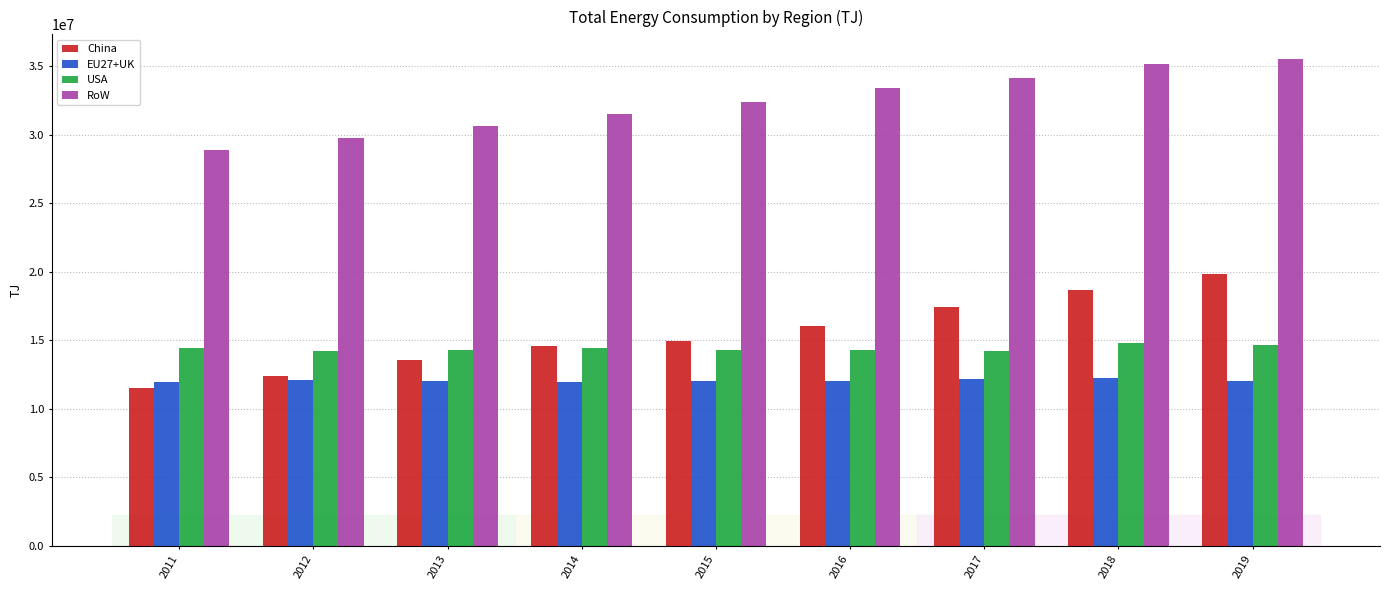

Is the value of USA at 2017 greater than the value of China at 2019?

No